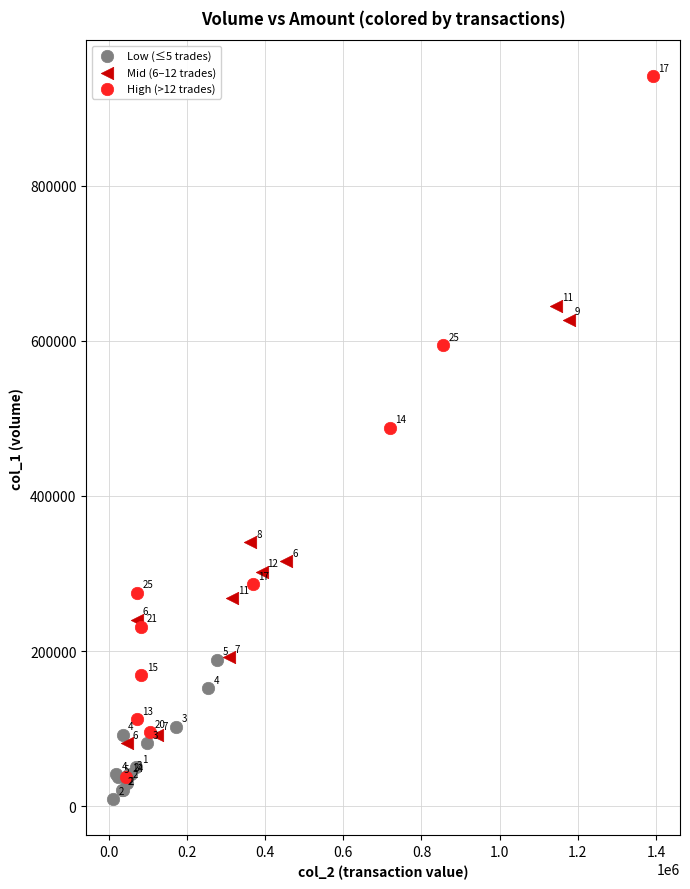

What are all the series names shown in the legend?

Low (≤5 trades), Mid (6–12 trades), High (>12 trades)